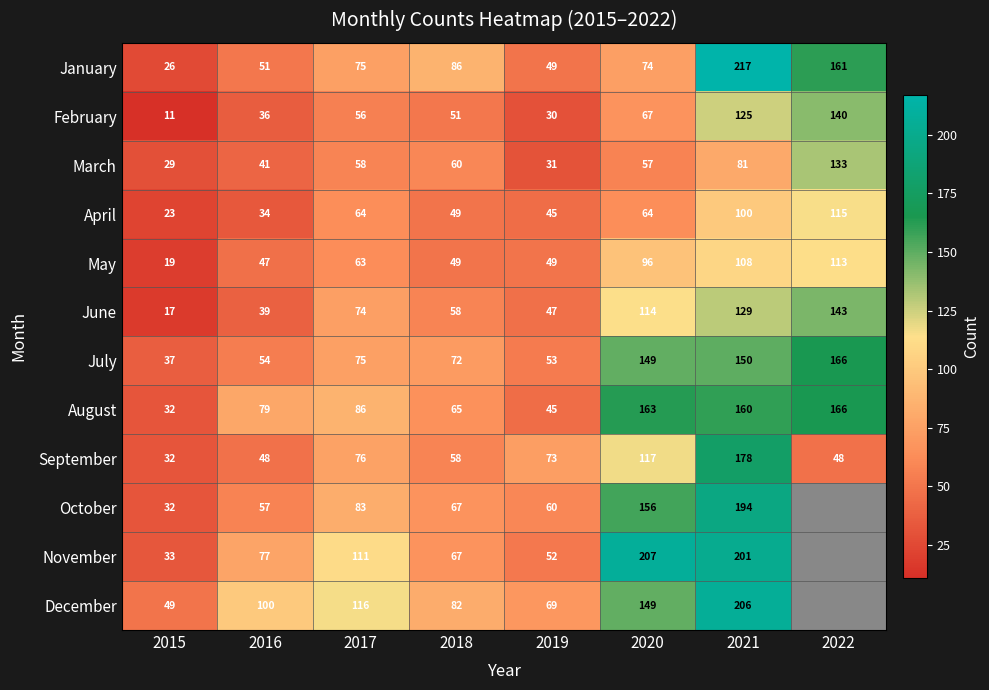

Rank the categories by July value from highest to lowest.

2022, 2021, 2020, 2017, 2018, 2016, 2019, 2015